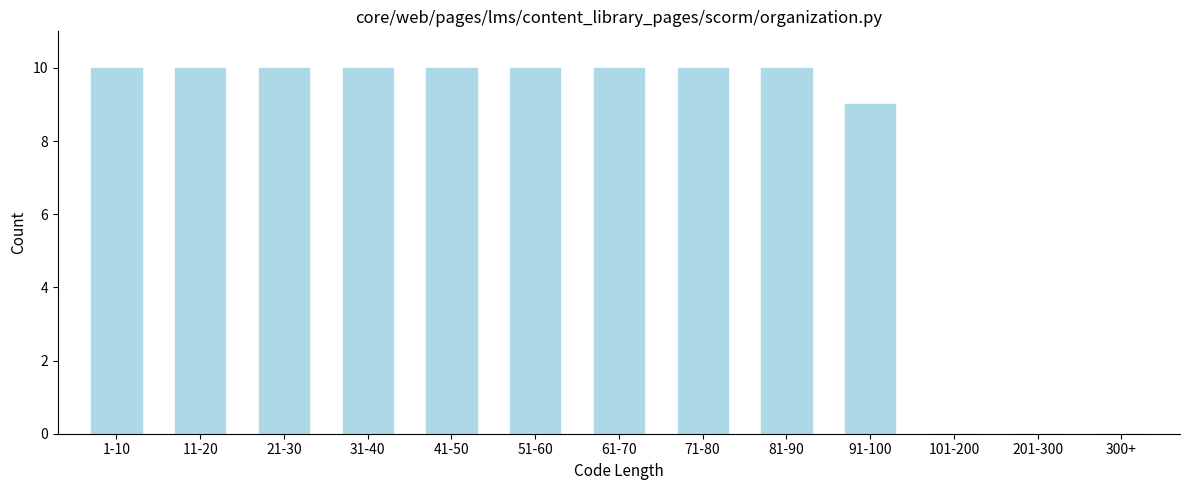

Reading right to left, transcribe all the data shown in this chart.

300+=0	201-300=0	101-200=0	91-100=9	81-90=10	71-80=10	61-70=10	51-60=10	41-50=10	31-40=10	21-30=10	11-20=10	1-10=10